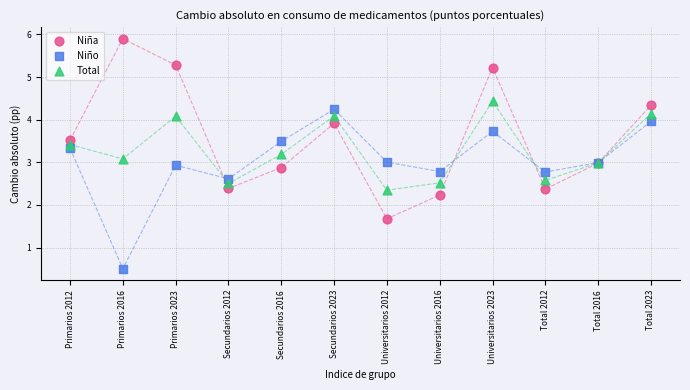

Which series reaches the maximum Y coordinate?

Niña